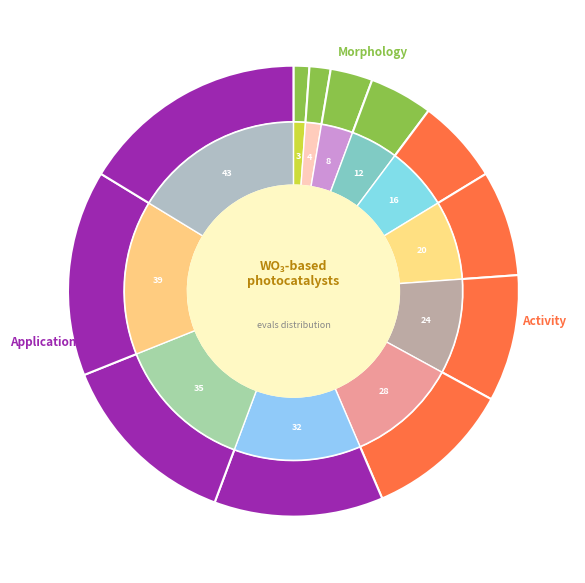

How many segments does this pie chart have?

12